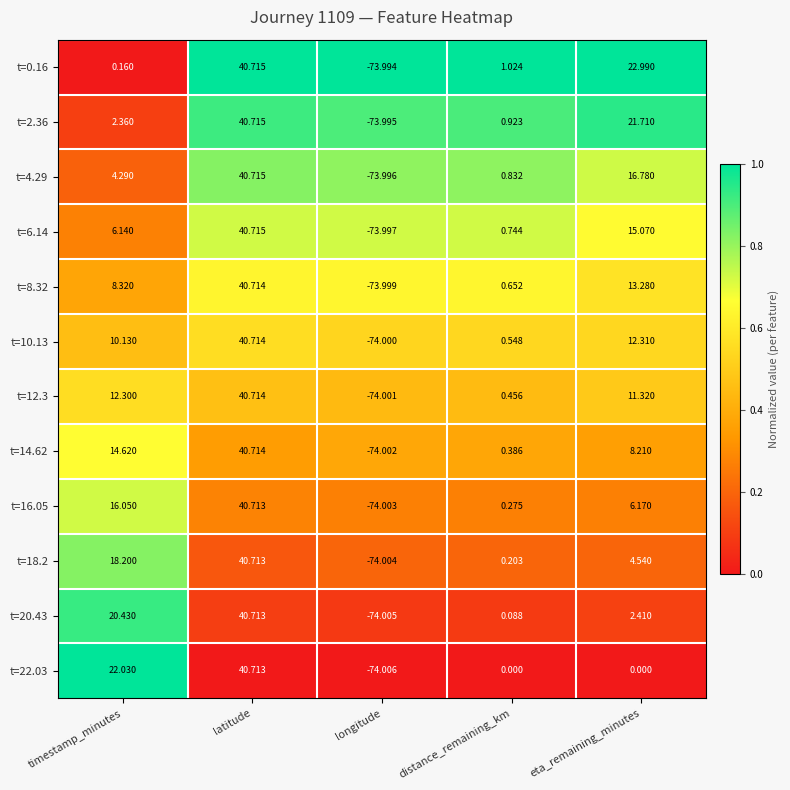

Where does the t=0.16 series first go above 1?

latitude